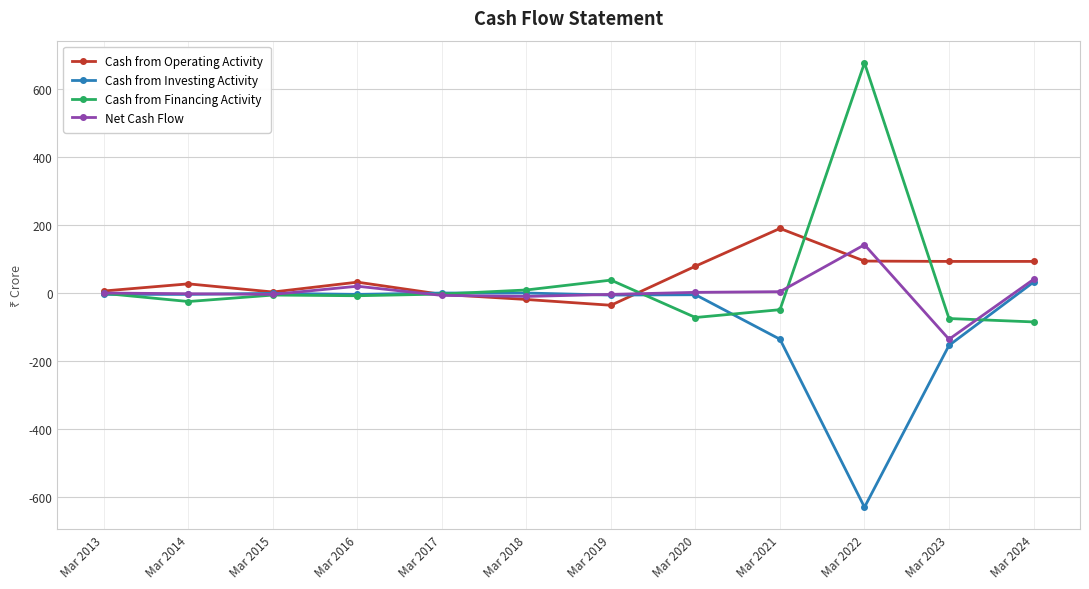

The Cash from Financing Activity series shows -85 at Mar 2024. True or false?

True